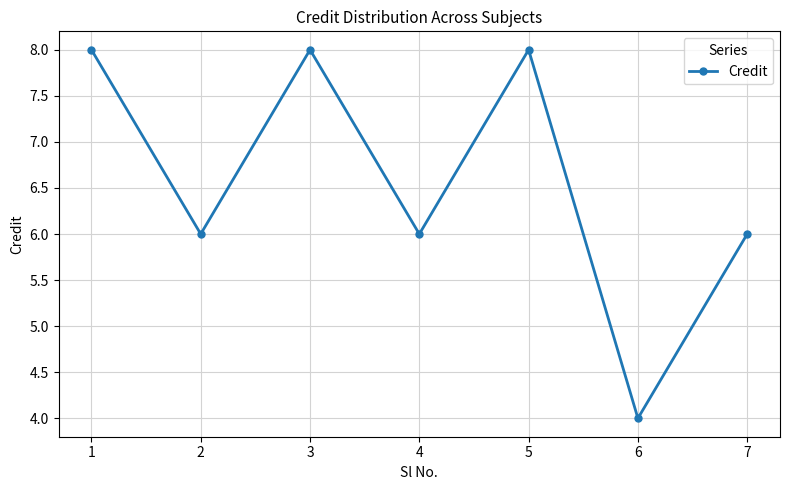

What is the smallest value displayed?

4